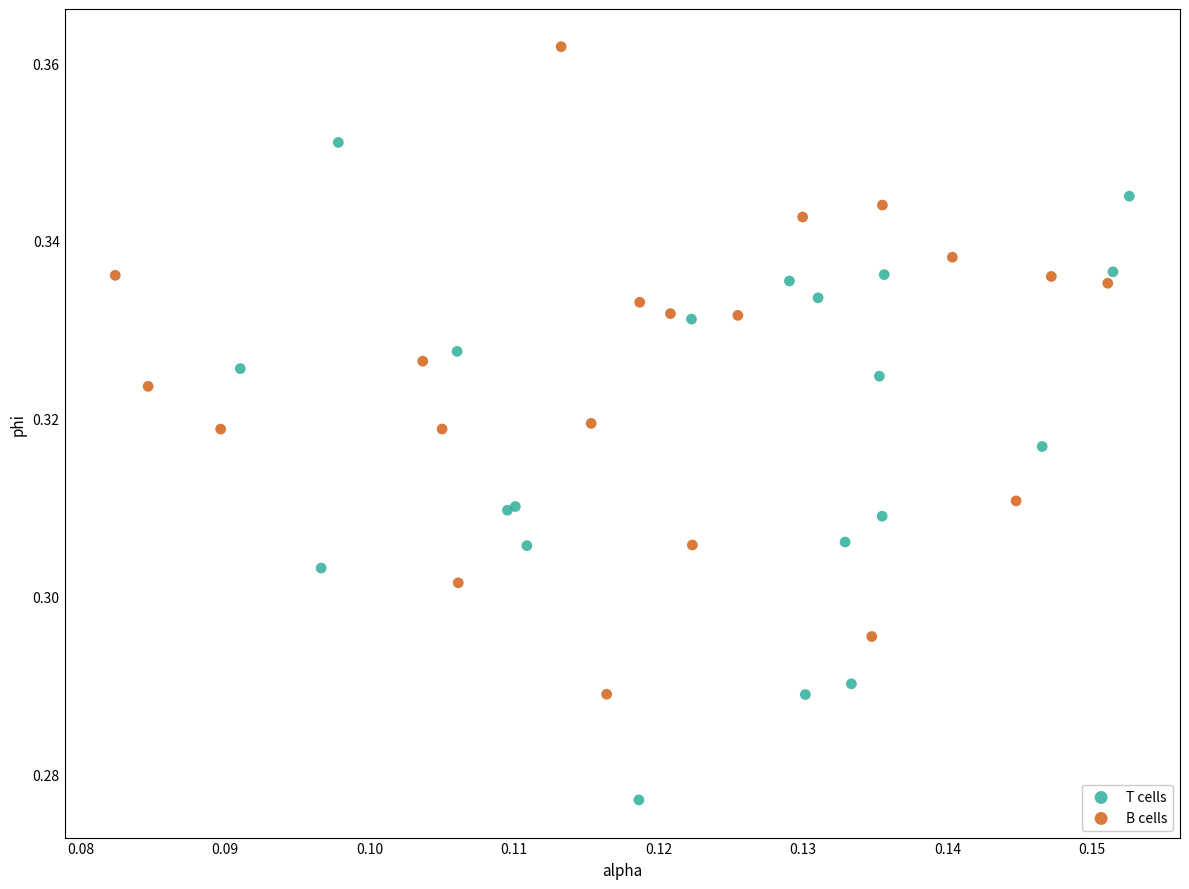

Which series reaches the minimum Y coordinate?

T cells